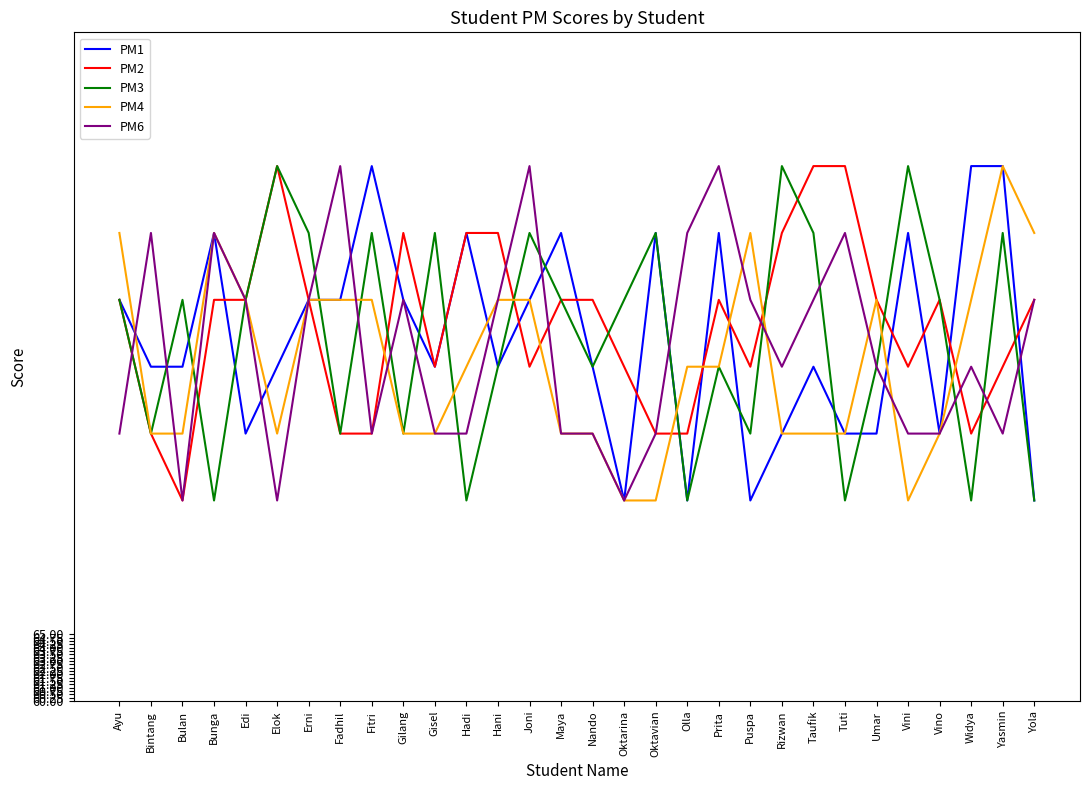

What is the difference between the maximum and second lowest values in the PM4 series?

25